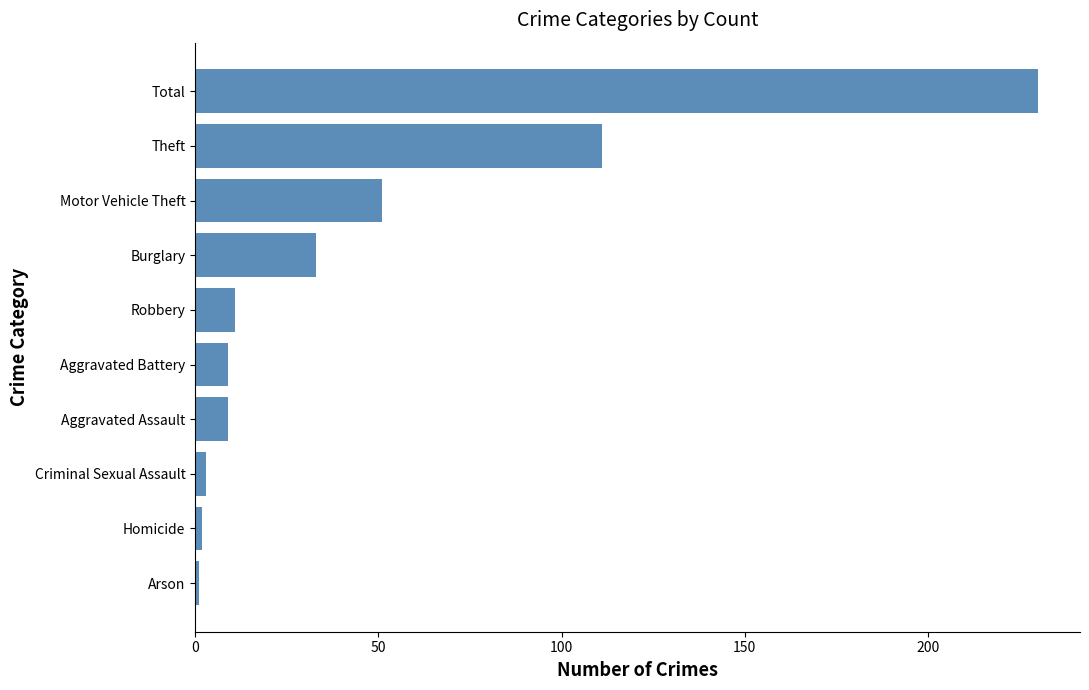

What is the sum of all values?

460